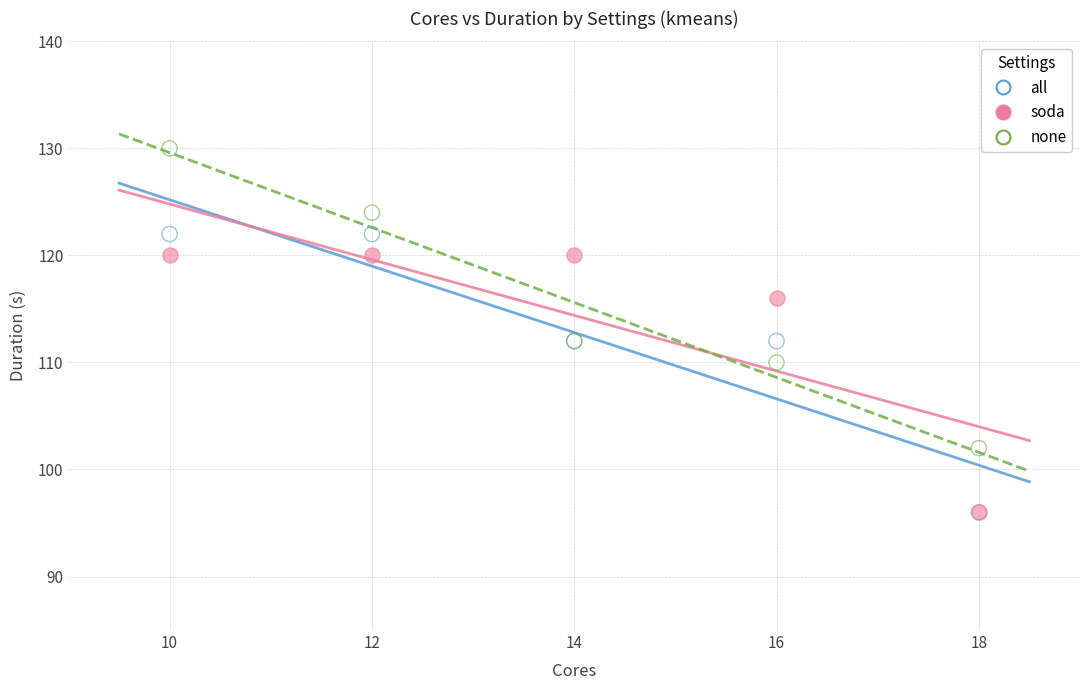

In the all series, what Y value is closest to 109?

112